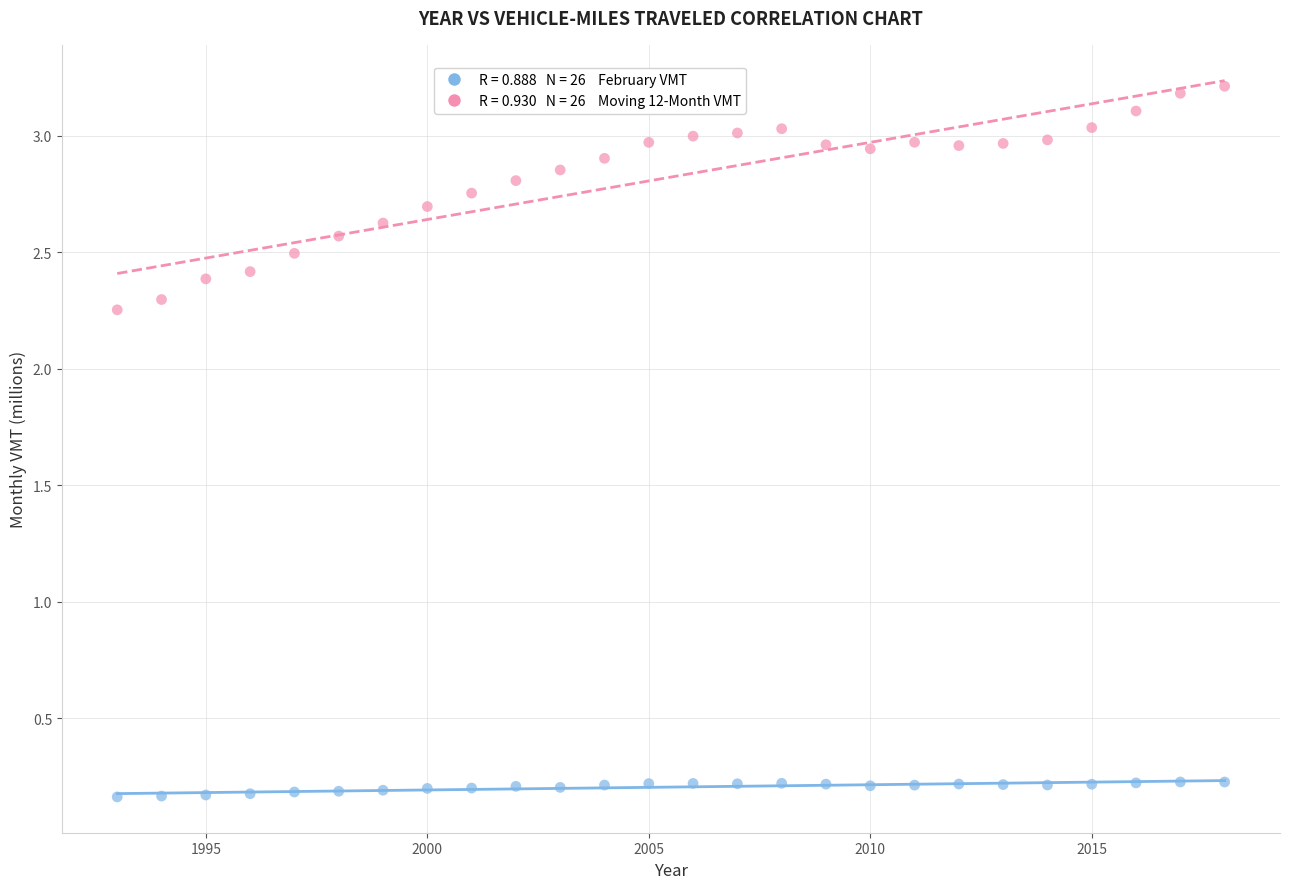

Across all data points, what is the range of Y values (max minus min)?

3.1